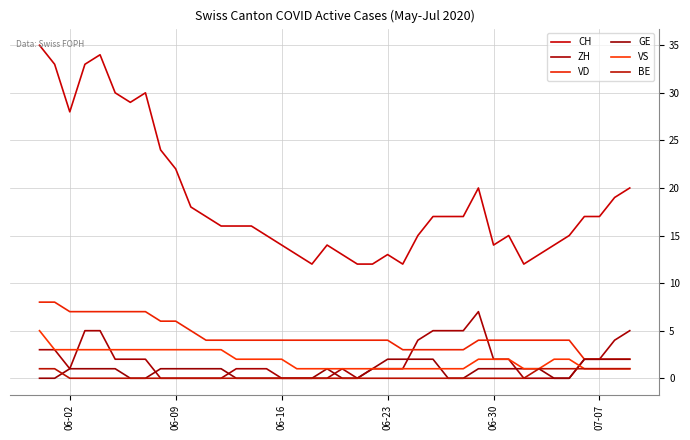

What is the sum of all VS values?

77